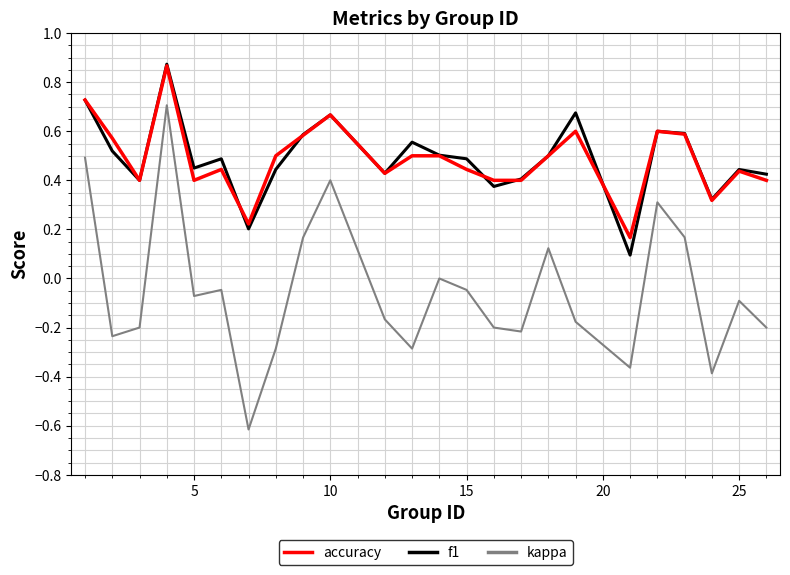

True or false: accuracy and kappa intersect in this chart.

False